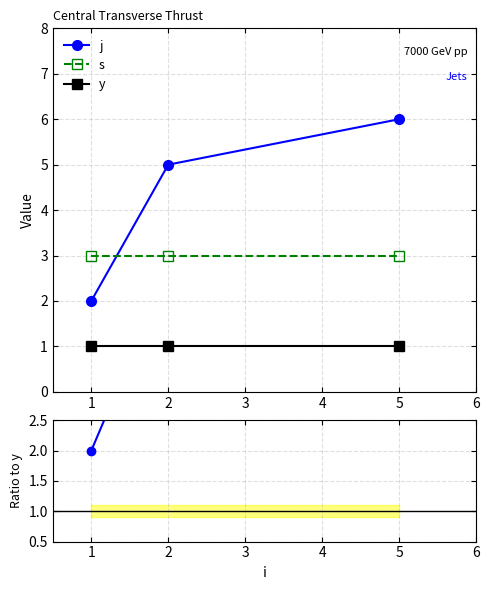

What is the lowest value of the s series?

3